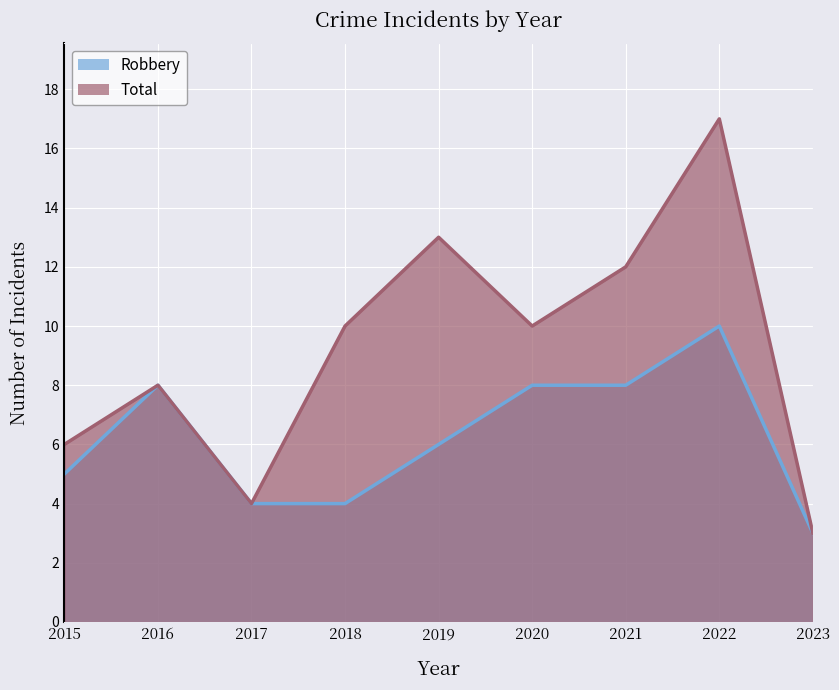

What is the highest value of the Robbery series?

10